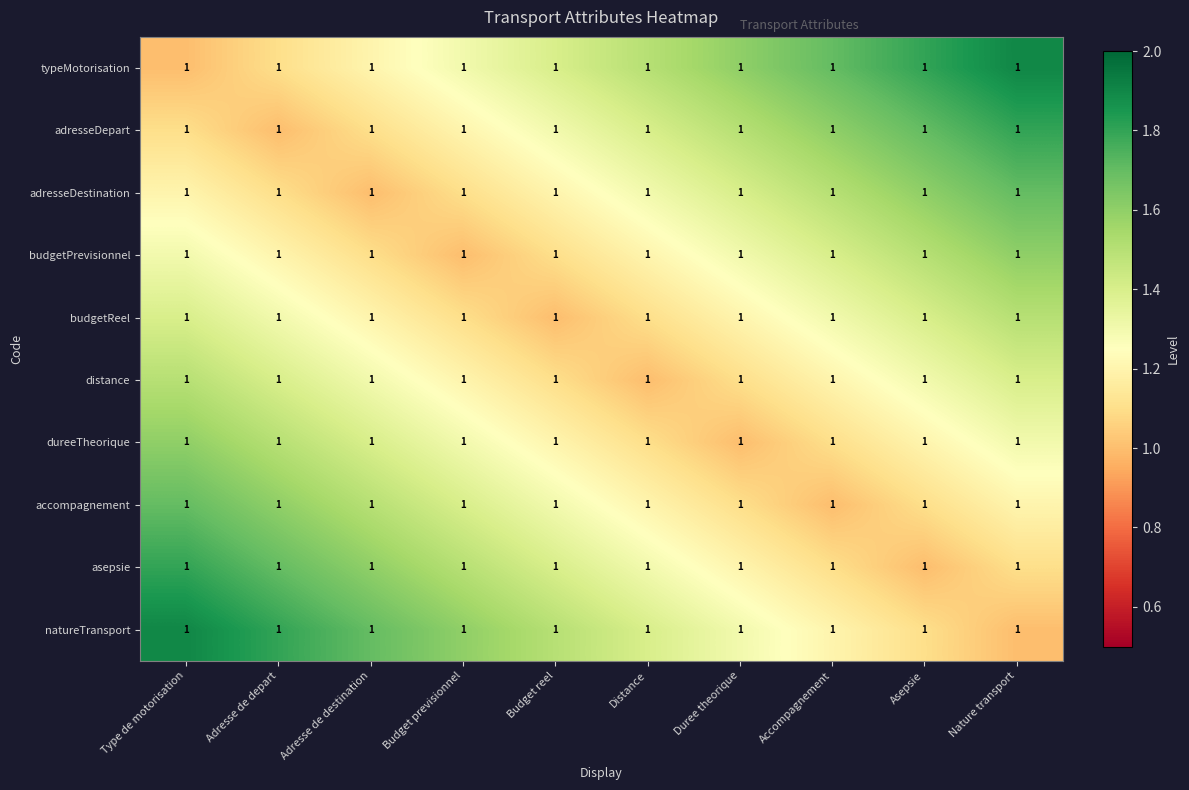

Which category has the lowest value across all series?

Type de motorisation